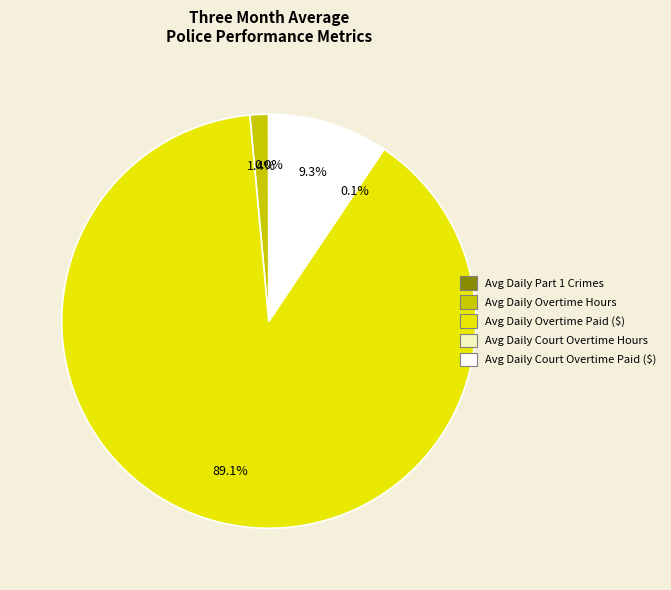

What percentage is the Avg Daily Overtime Hours slice, to the nearest percent?

1%